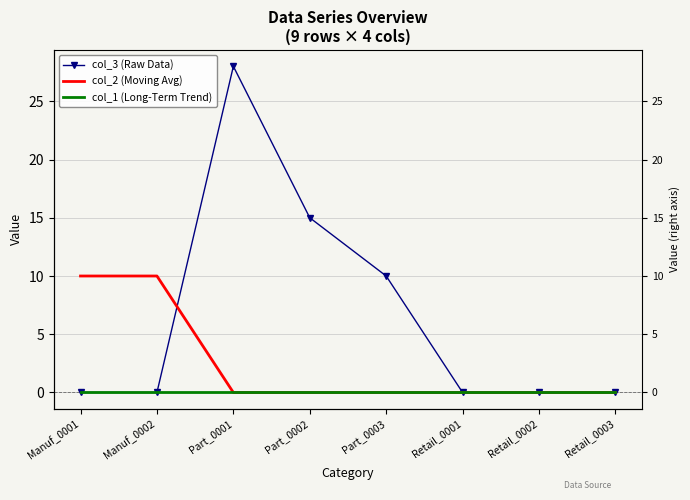

True or false: col_2 (Moving Avg) has a value of 7 at Part_0001.

False